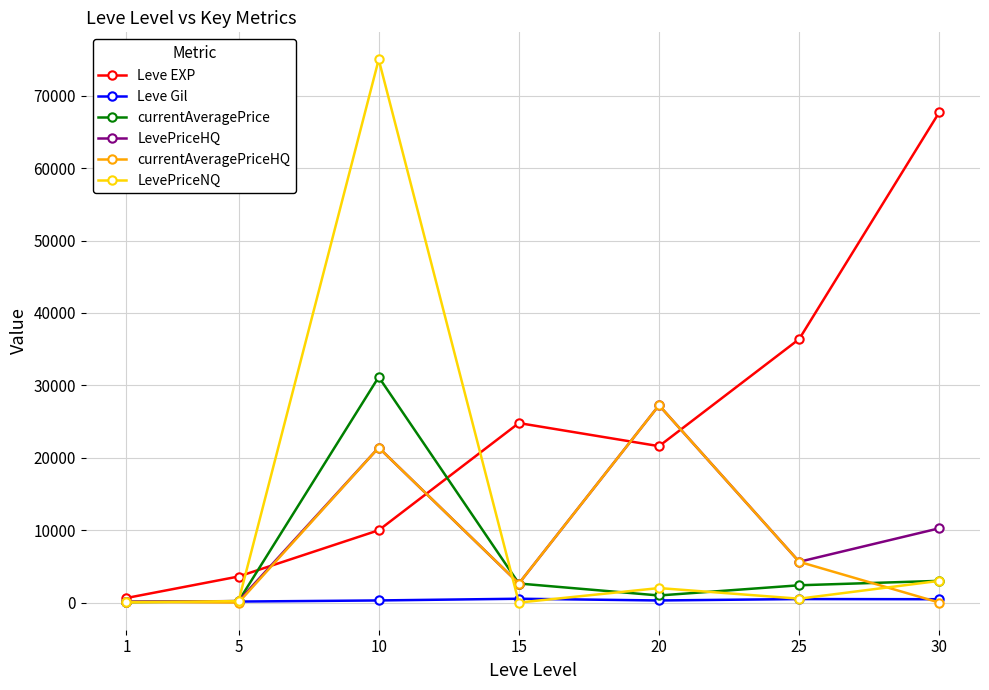

After their last crossing, which series has the higher values: currentAveragePrice or Leve Gil?

currentAveragePrice